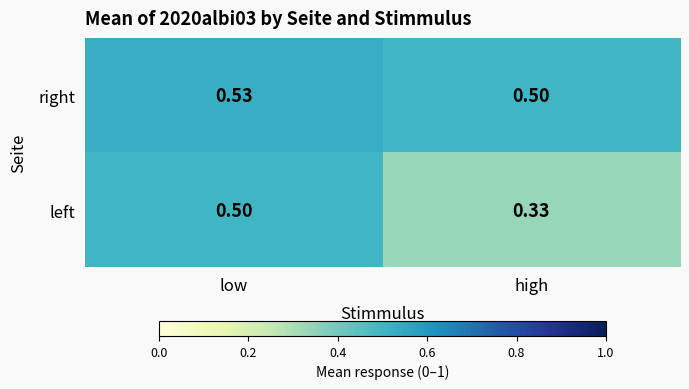

Rank the series by their average value, from highest to lowest.

right, left